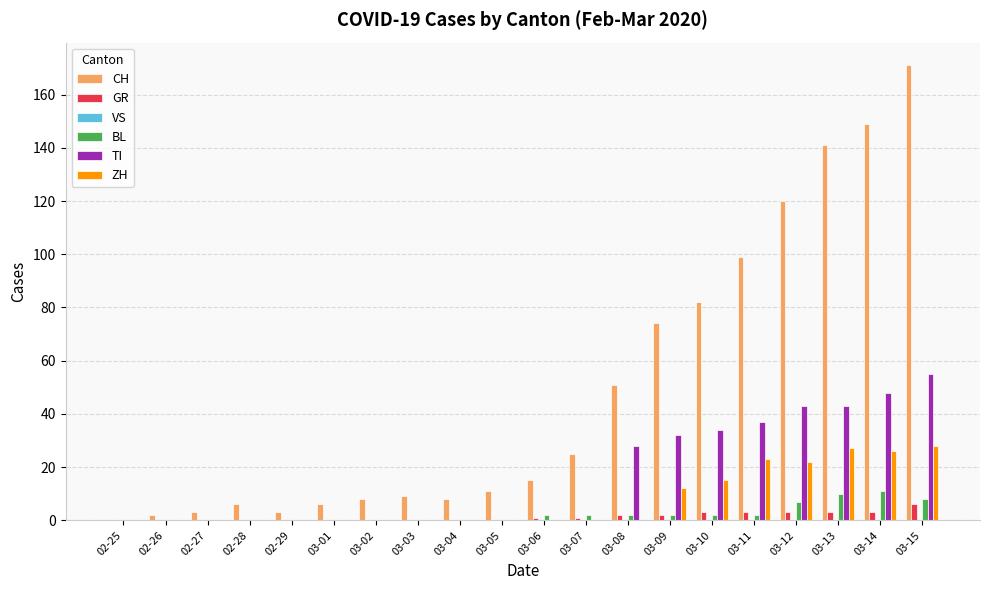

Are the bars grouped side by side (vs. stacked)?

Yes